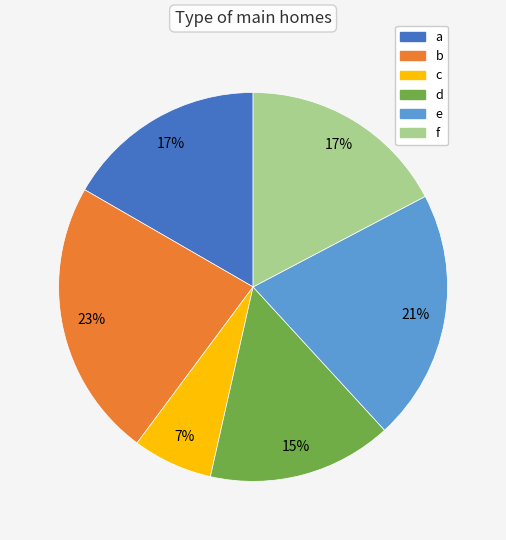

Is b the majority of the pie?

No